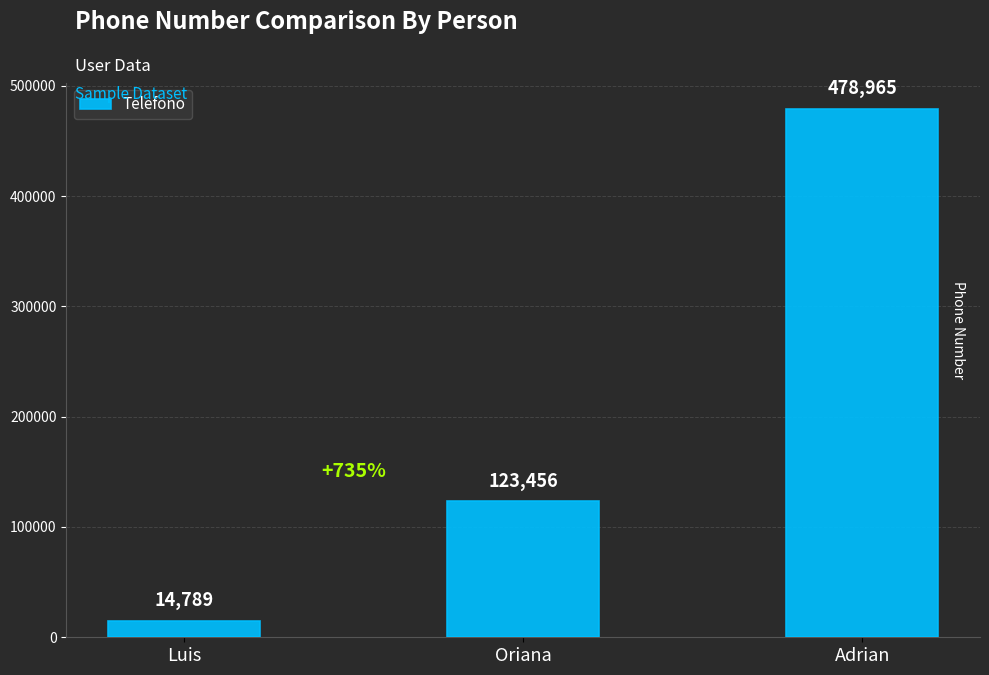

What is the maximum value shown in the chart?

478965